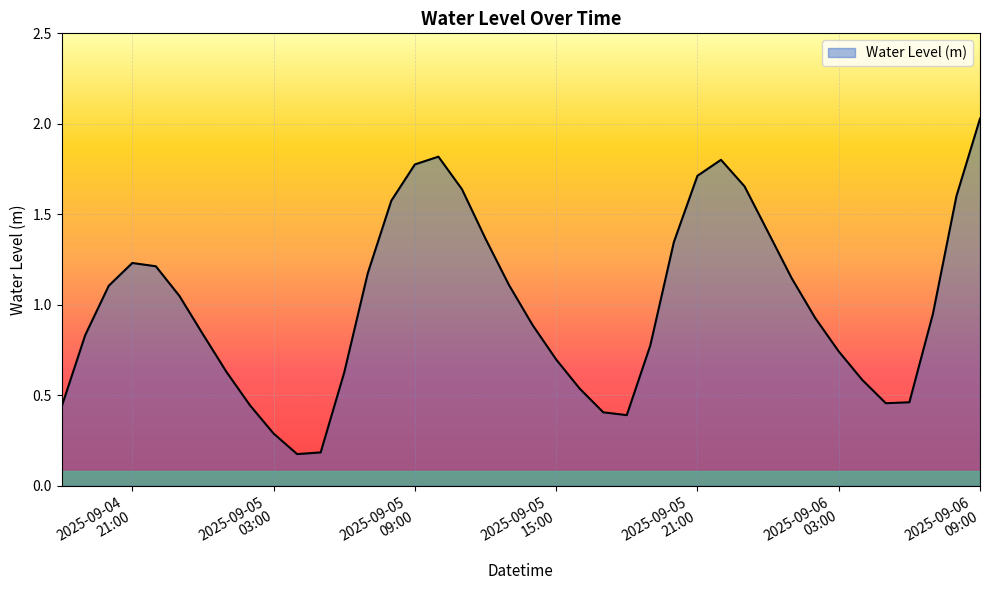

What is the difference between the maximum and minimum values?

1.9